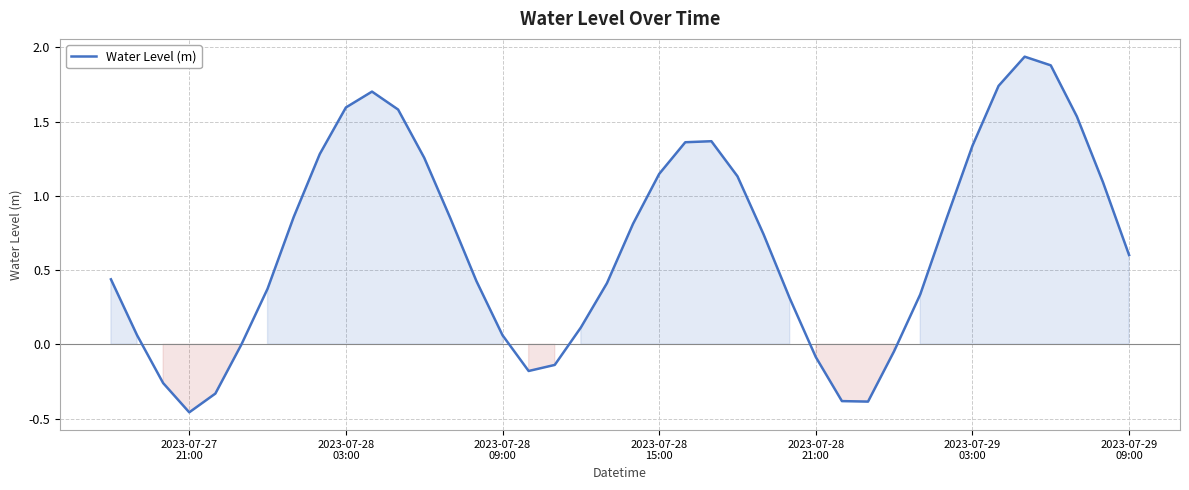

What is the difference between the maximum and minimum values?

2.4